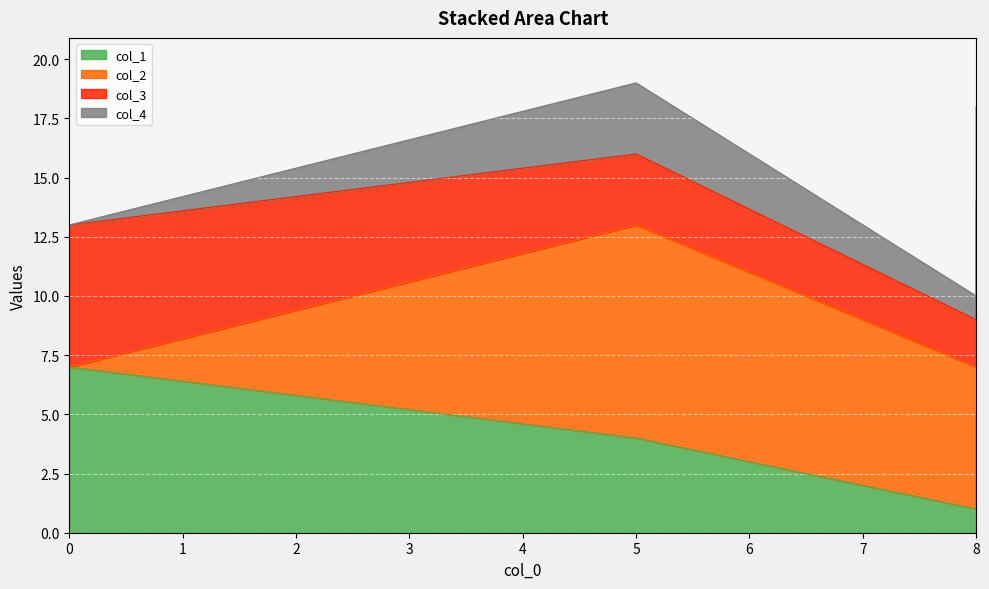

At 5, list the series in order from largest to smallest.

col_2, col_1, col_3, col_4